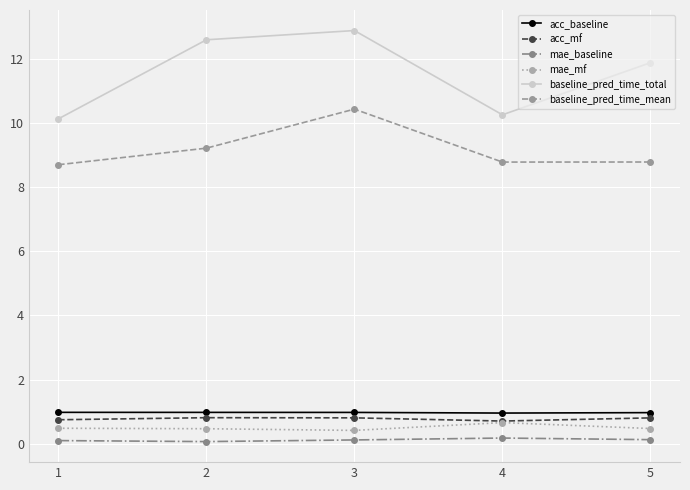

What is the difference between the highest and lowest values at 1?

10.0